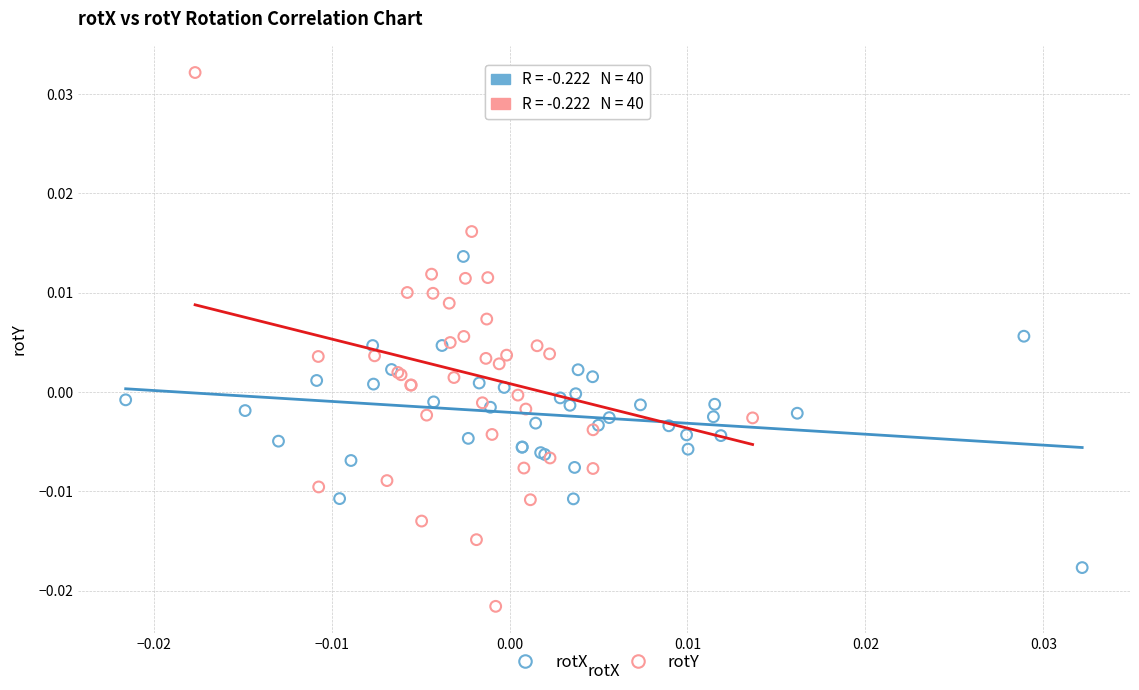

Which series contains the lowest Y value?

rotY